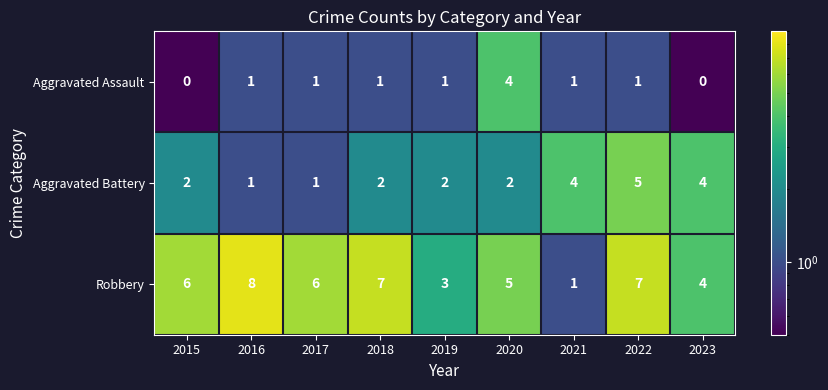

Rank the series by their maximum value, from lowest to highest.

Aggravated Assault, Aggravated Battery, Robbery